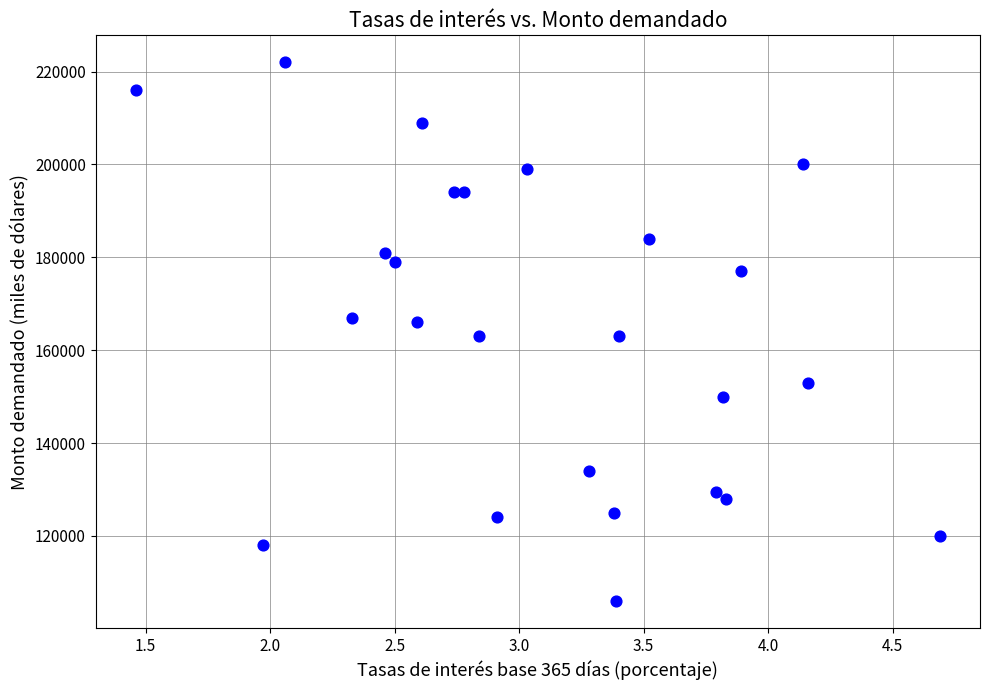

What is the range of Y values (max minus min)?

116000